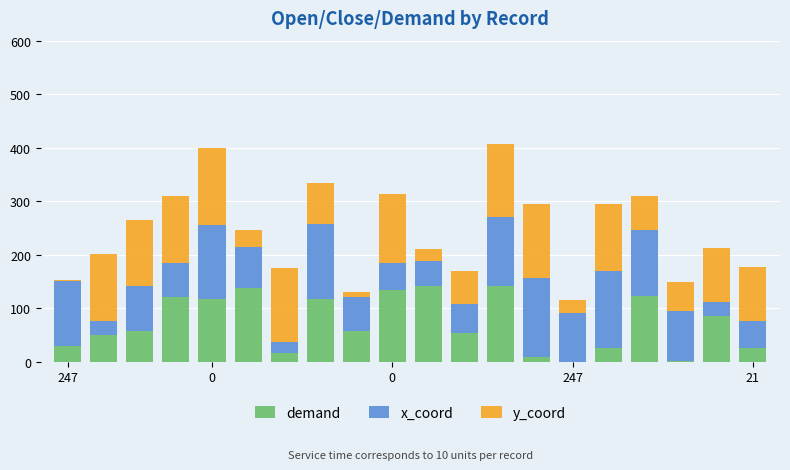

What is the highest value of the demand series?

142.1